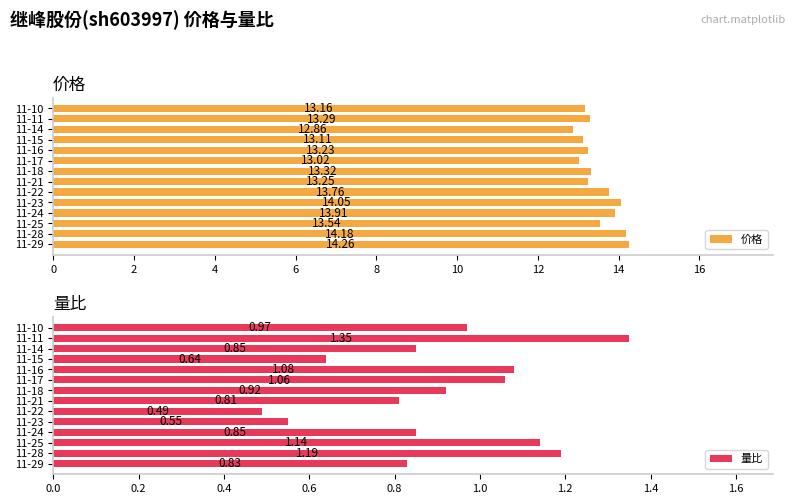

What are all the series names shown in the legend?

价格, 量比